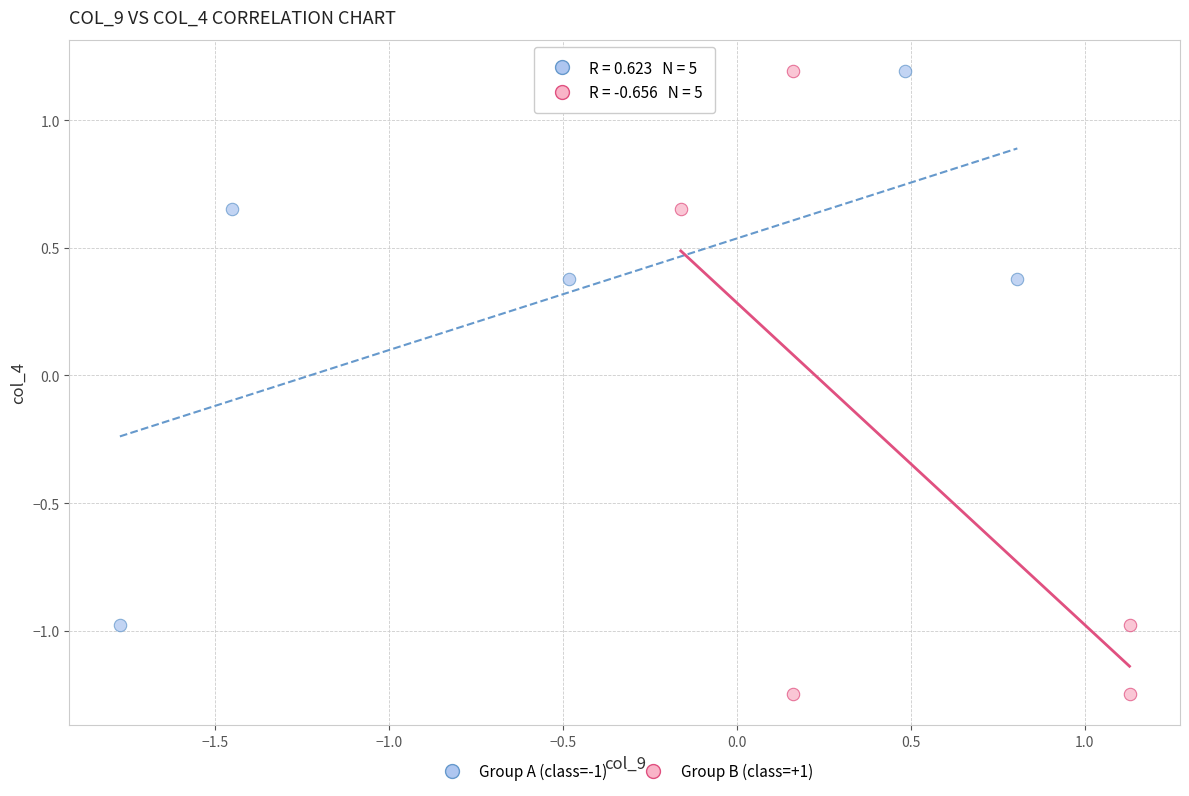

Which series has the largest Y range (max minus min)?

Group B (class=+1)